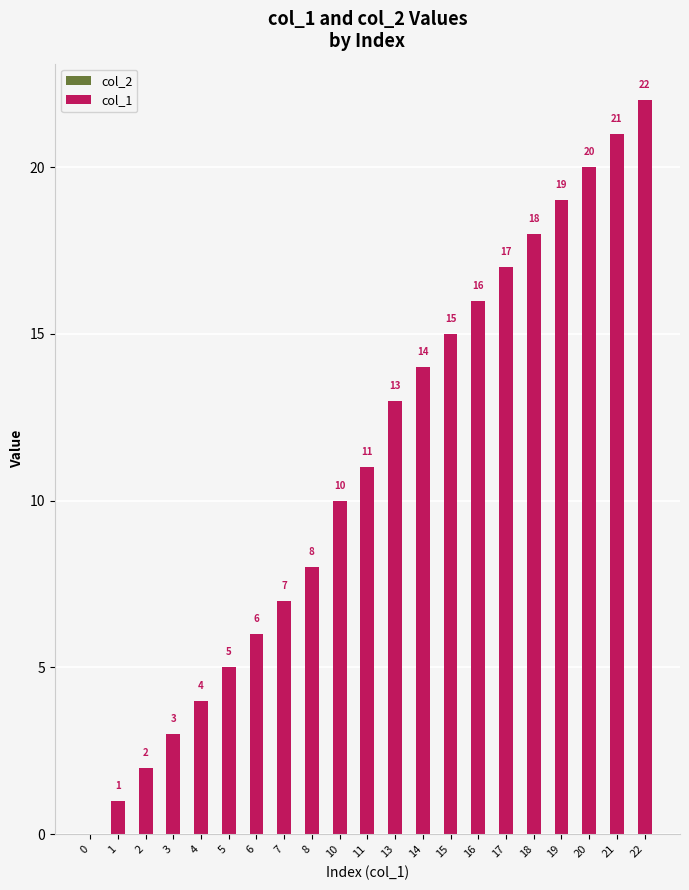

What is the sum of the values at 22 and 21?

43